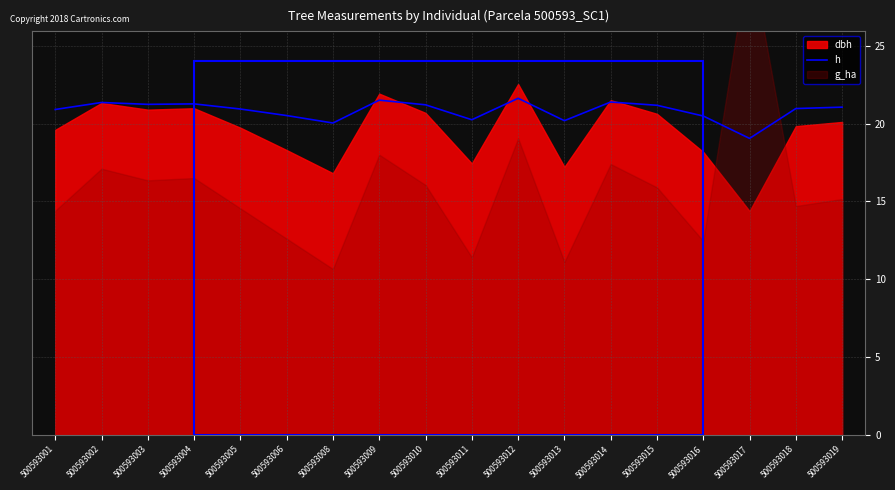

Where does the data first go above 21?

500593002